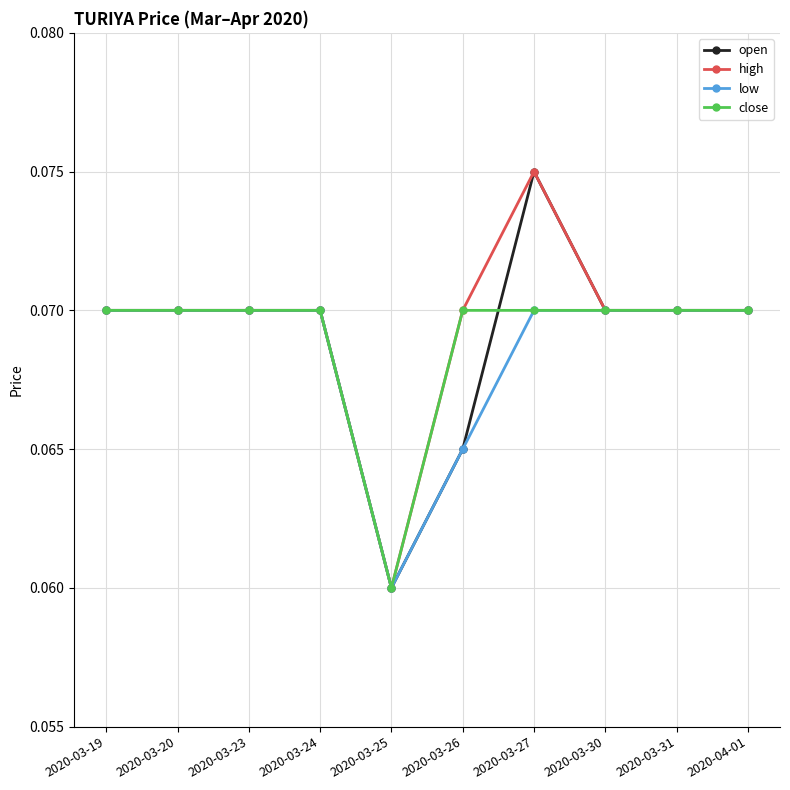

Which category has the highest value in the open series?

2020-03-27